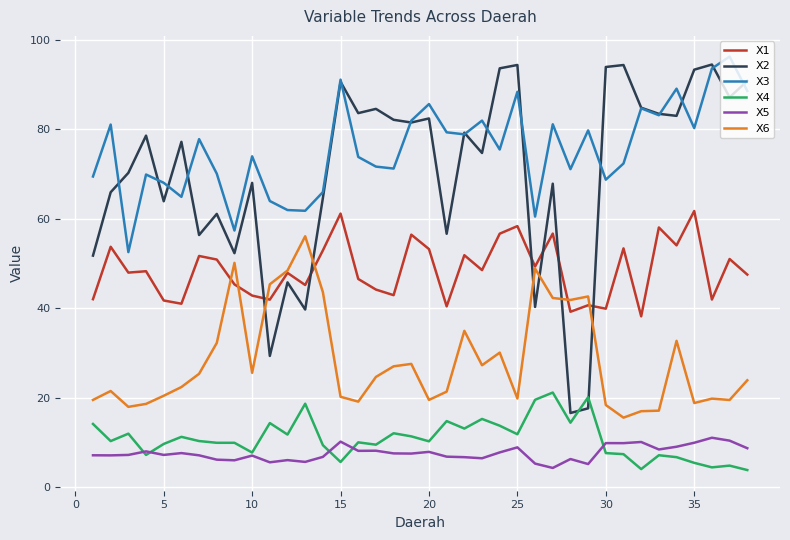

What is the sum of all X5 values?

291.4